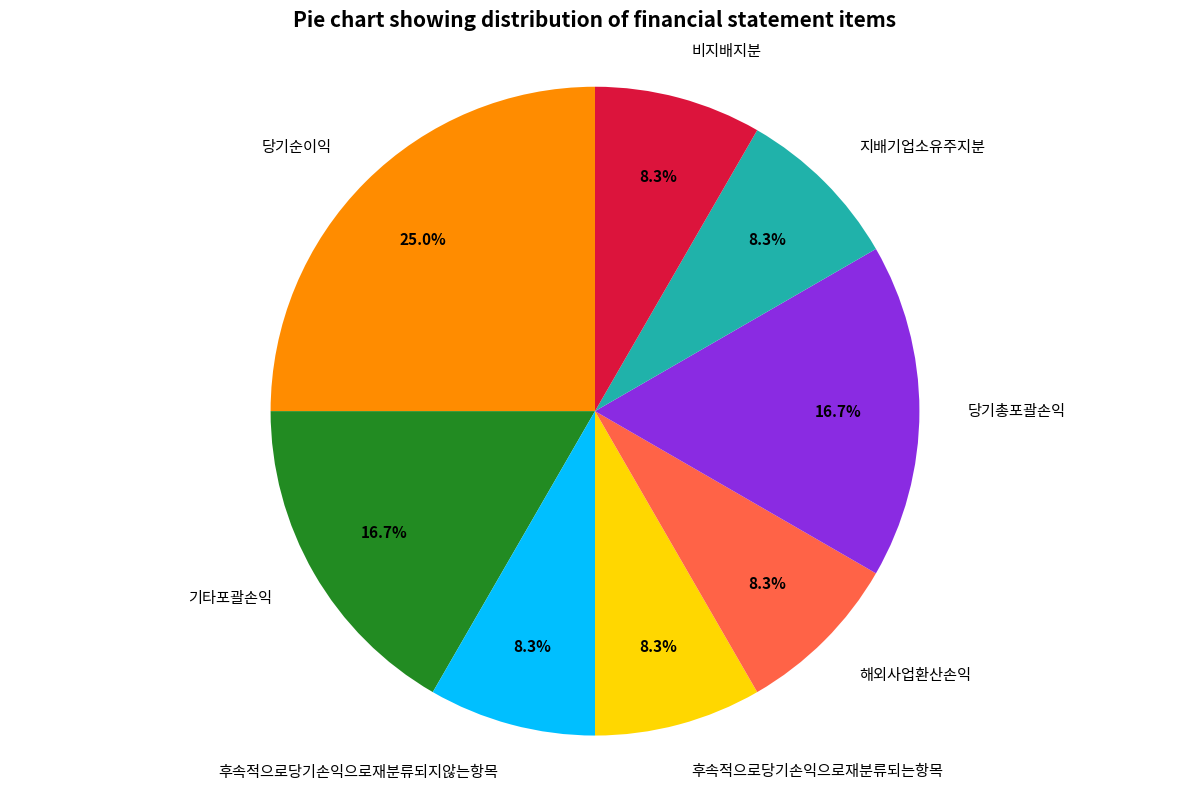

How many segments does this pie chart have?

8